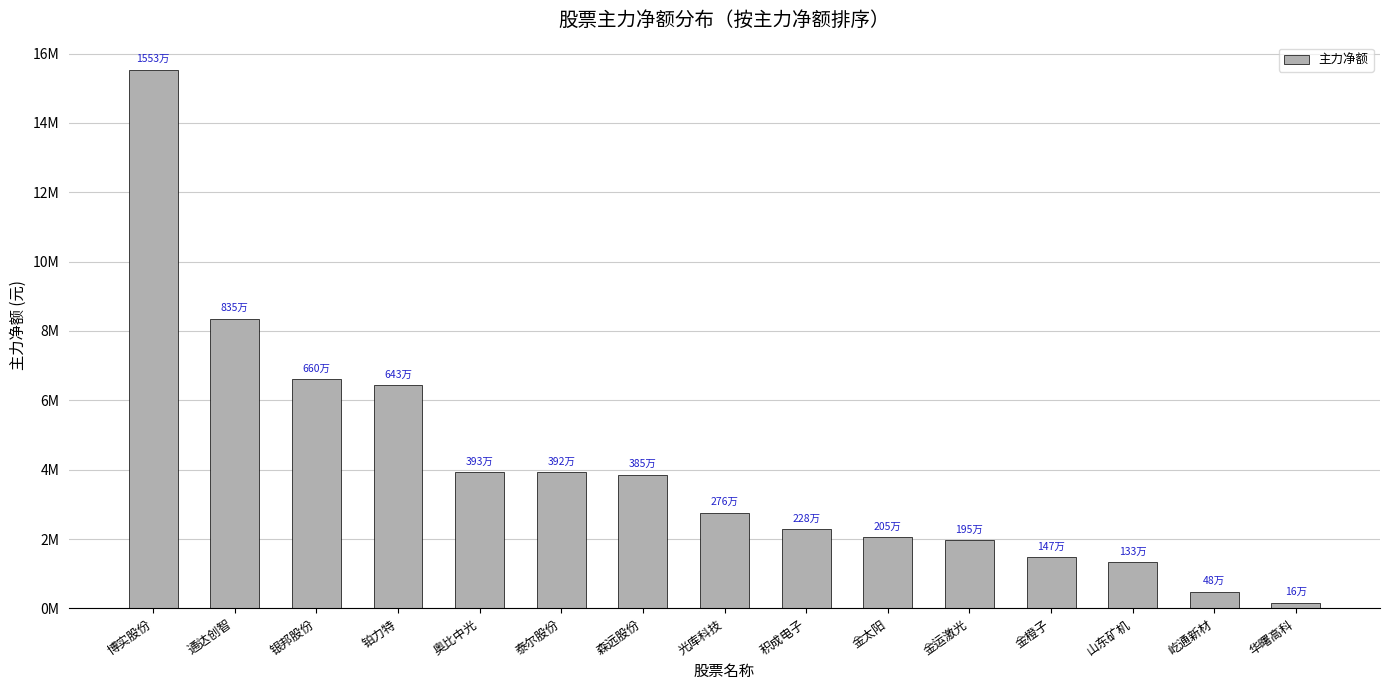

What is the greatest value displayed?

15537125